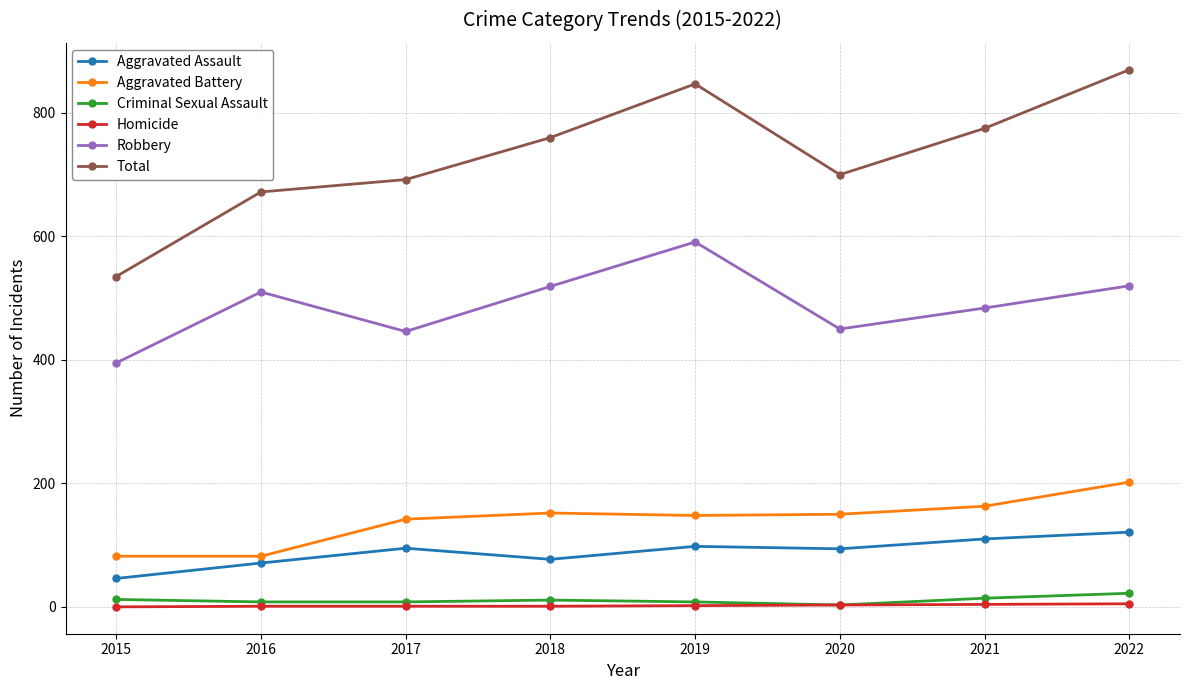

The Robbery series shows 591 at 2019. True or false?

True